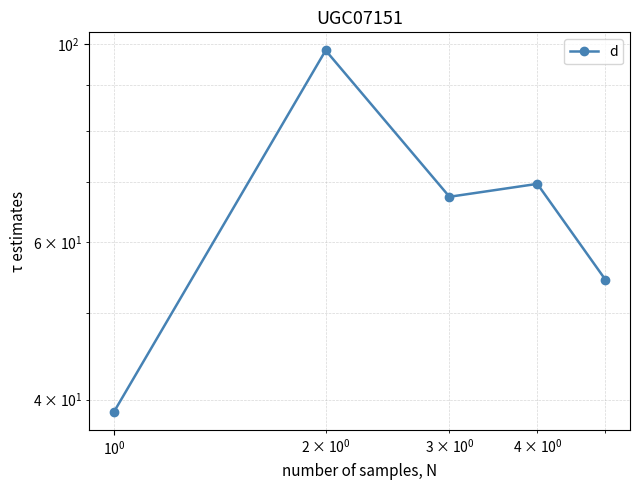

What is the minimum value shown in the chart?

38.8